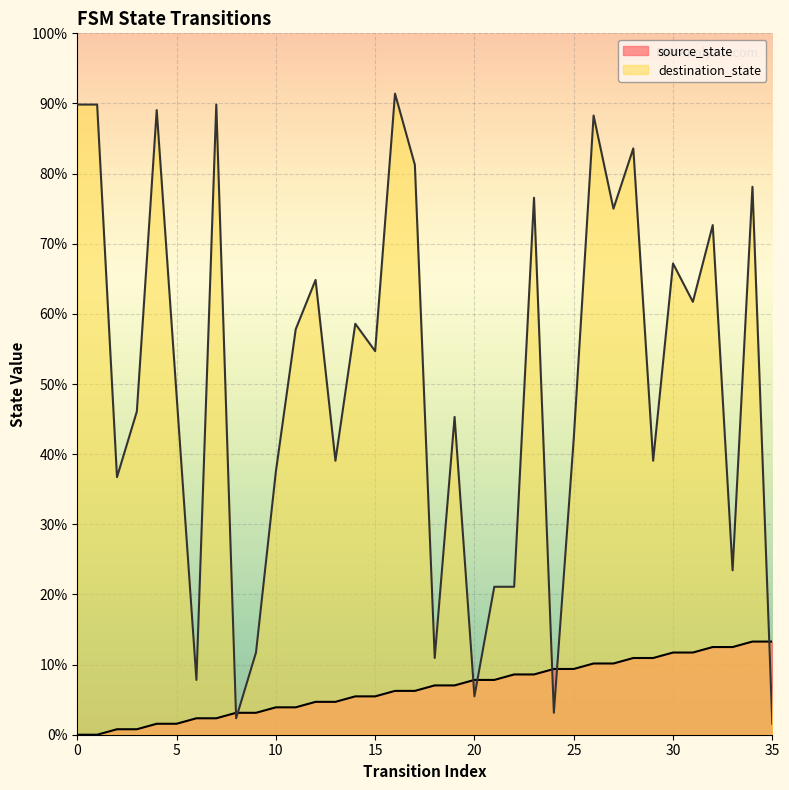

True or false: source_state and destination_state cross at least once.

True